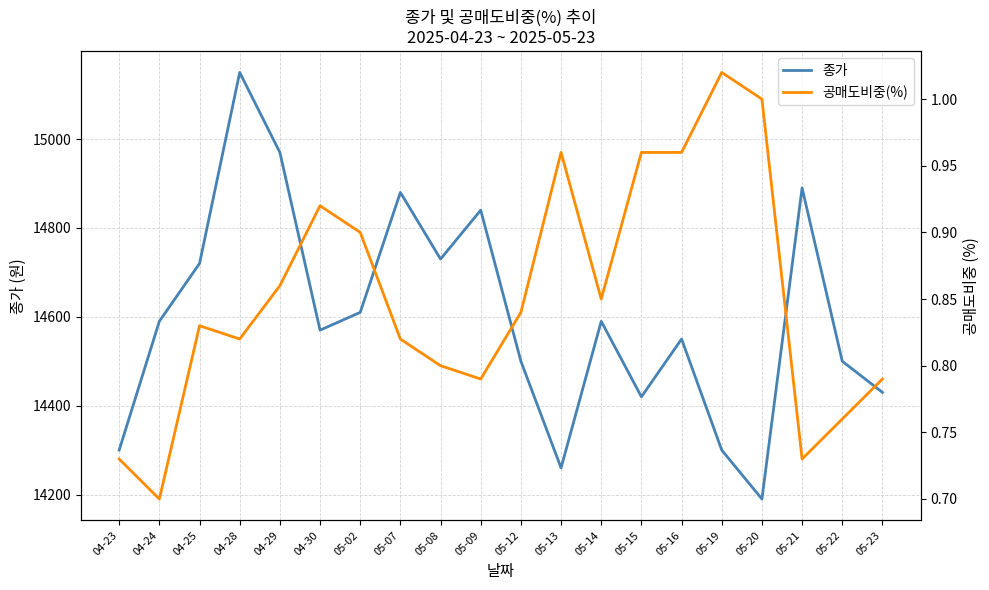

True or false: 종가 has a value of 5452.3 at 04-25.

False